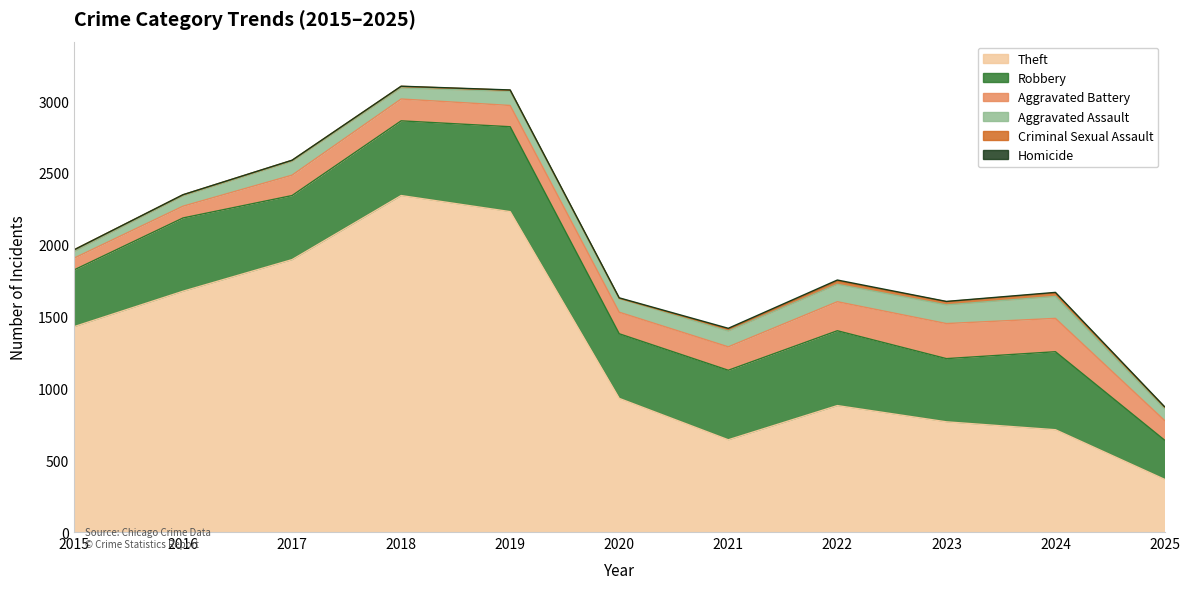

What is the sum of all Robbery values?

5173